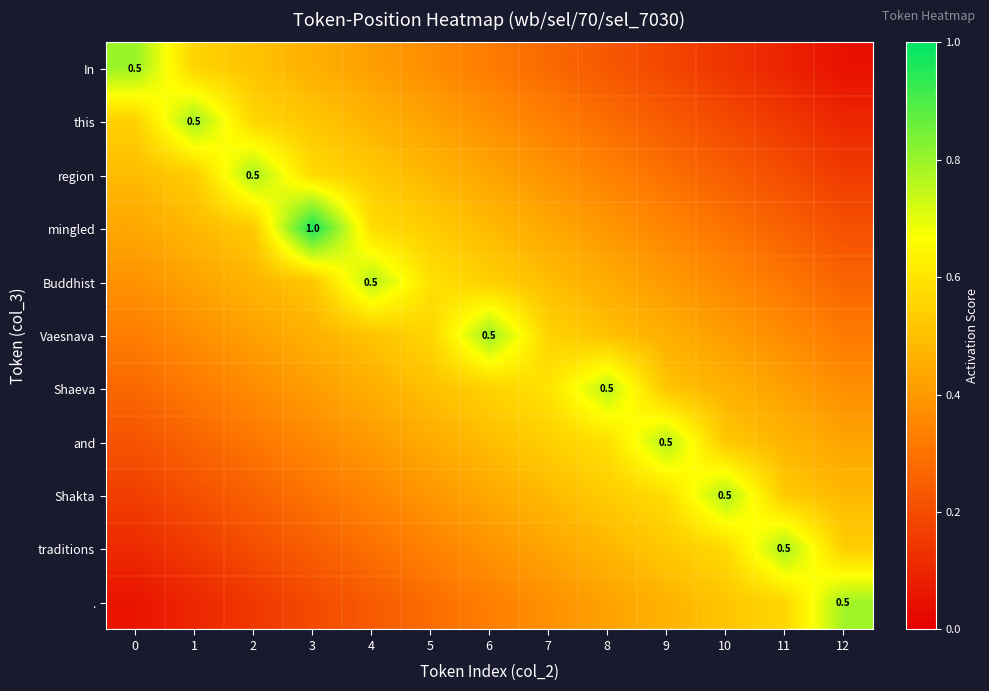

Count the traditions values in the range 0 to 1.

13